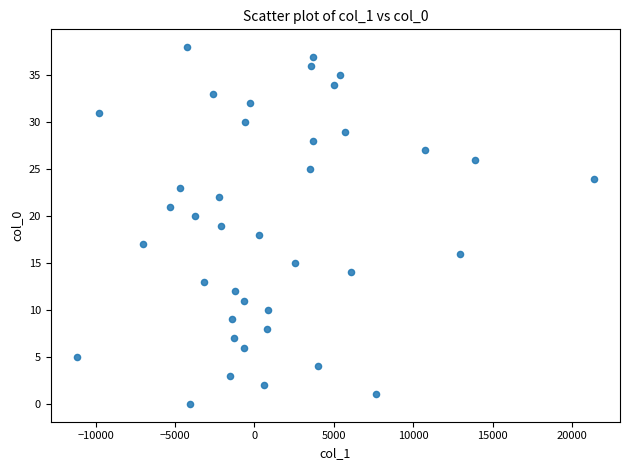

What is the range of Y values (max minus min)?

38